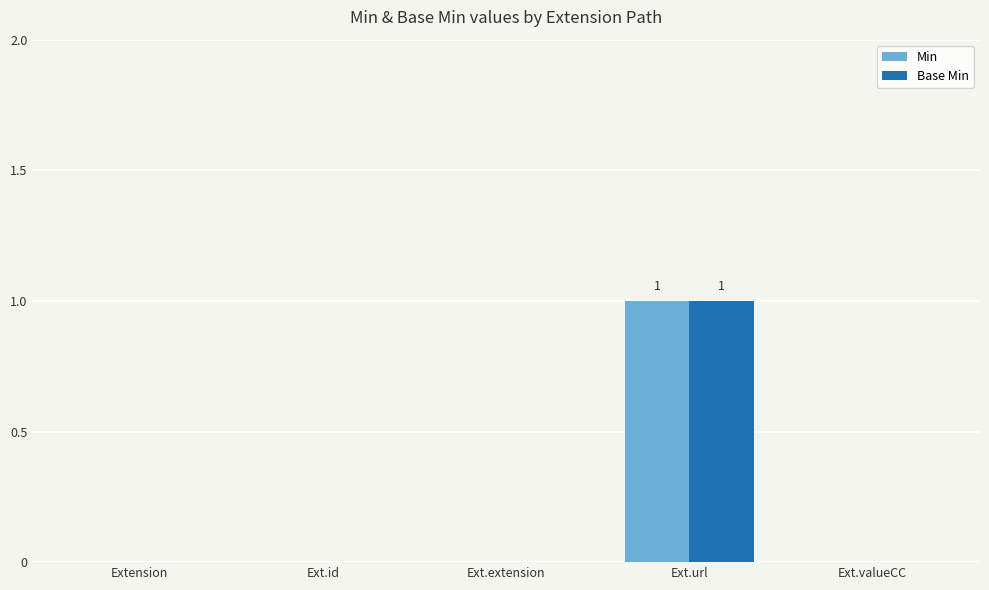

Reading right to left, list all the values displayed in this chart.

Min: Ext.valueCC=0	Ext.url=1	Ext.extension=0	Ext.id=0	Extension=0
Base Min: Ext.valueCC=0	Ext.url=1	Ext.extension=0	Ext.id=0	Extension=0